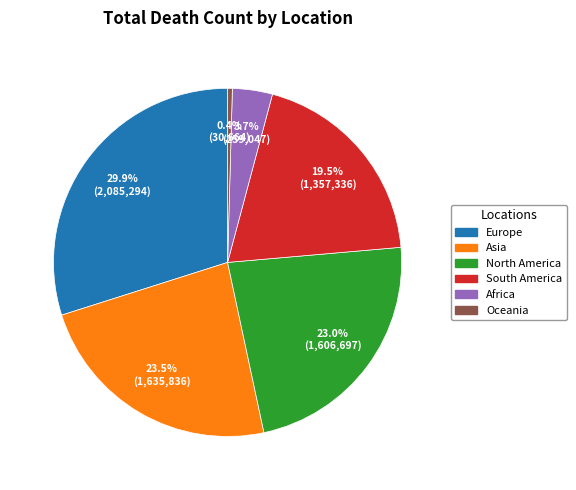

Between Africa and Oceania, which is larger?

Africa